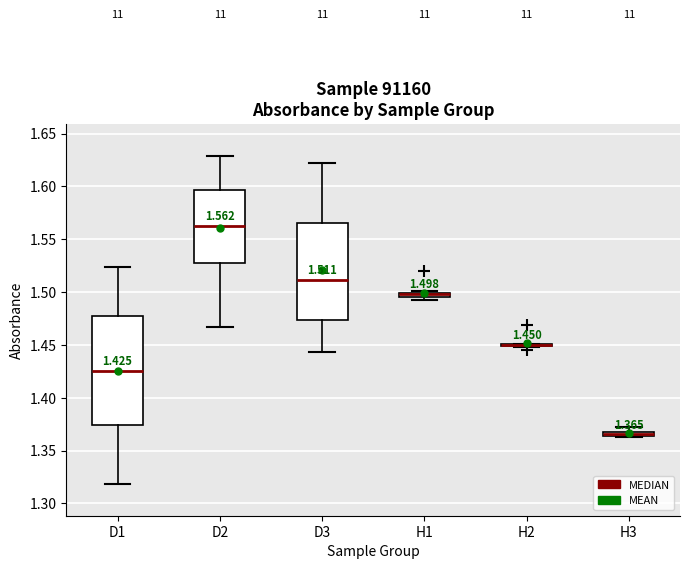

Which box is the tallest, from its lower edge to its upper edge?

D1